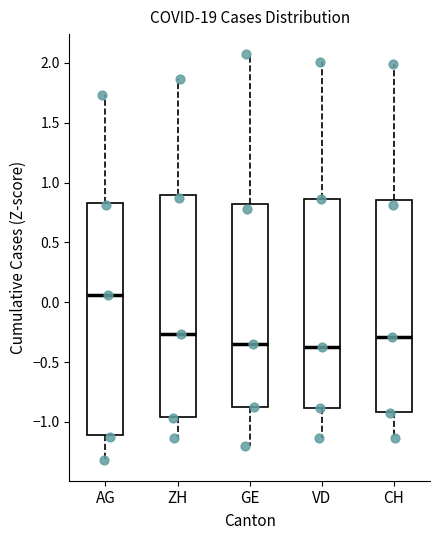

Reading left to right, transcribe this box plot: for each box, give where its median line is, the range the box spans, and where its two whiskers end, as read against the y-axis. The values are not printed on the chart, so give them approximately, as read against the axis.

AG: median 0.05, box -1.10 to 0.85, whiskers -1.30 to 1.75
ZH: median -0.25, box -0.95 to 0.90, whiskers -1.15 to 1.85
GE: median -0.35, box -0.90 to 0.80, whiskers -1.20 to 2.05
VD: median -0.35, box -0.90 to 0.85, whiskers -1.15 to 2.00
CH: median -0.30, box -0.90 to 0.85, whiskers -1.15 to 2.00